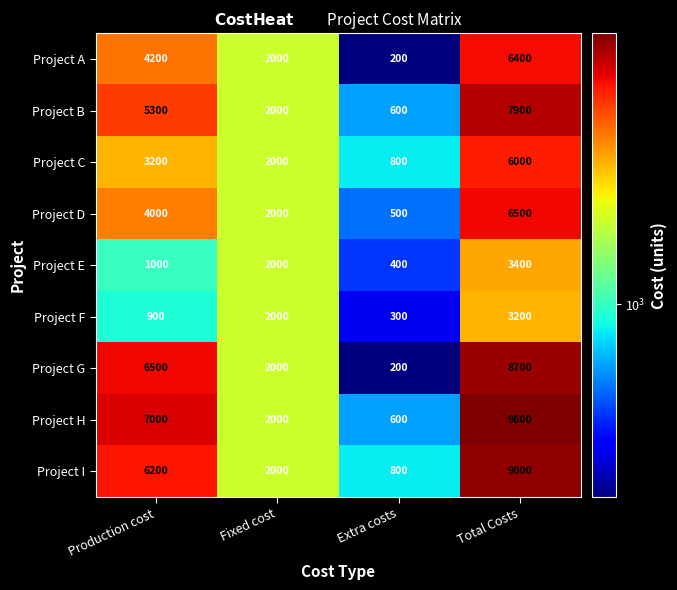

Between Fixed cost and Total Costs, which series saw the biggest shift?

Project H